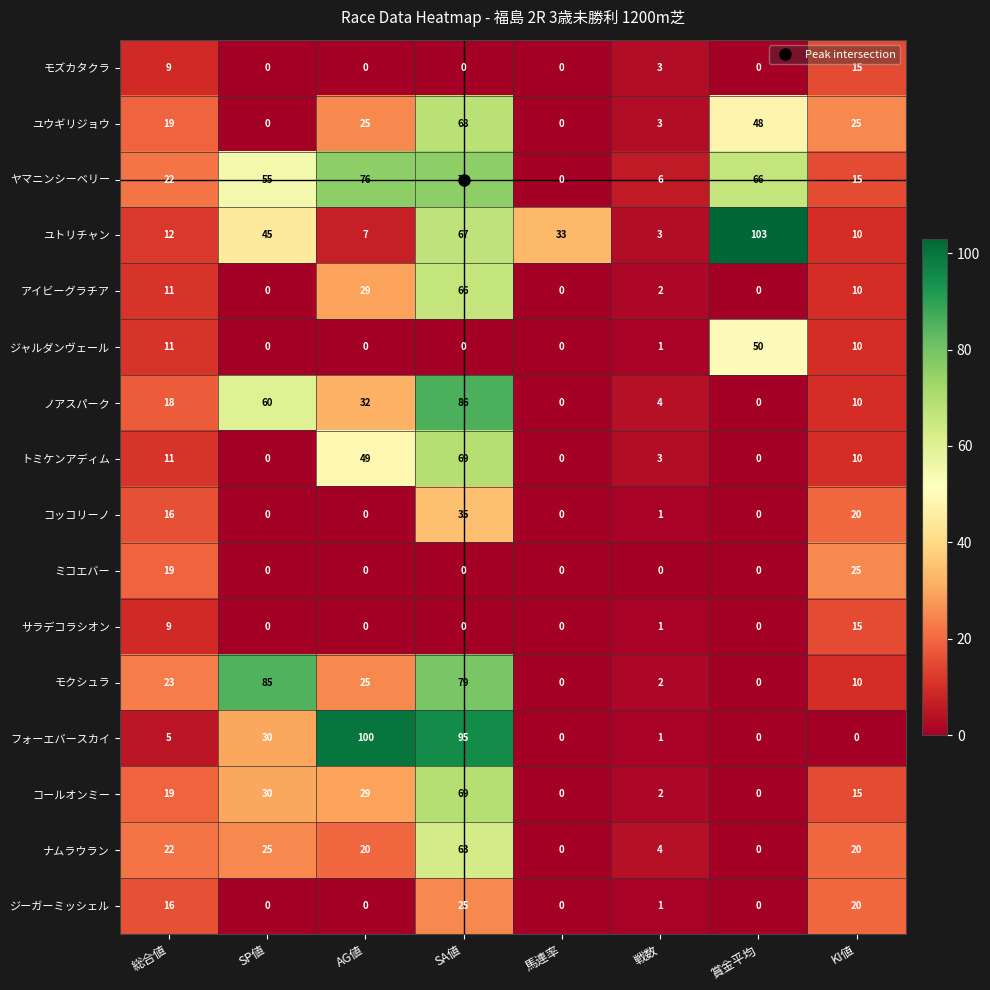

What is the average value of the ノアスパーク series?

26